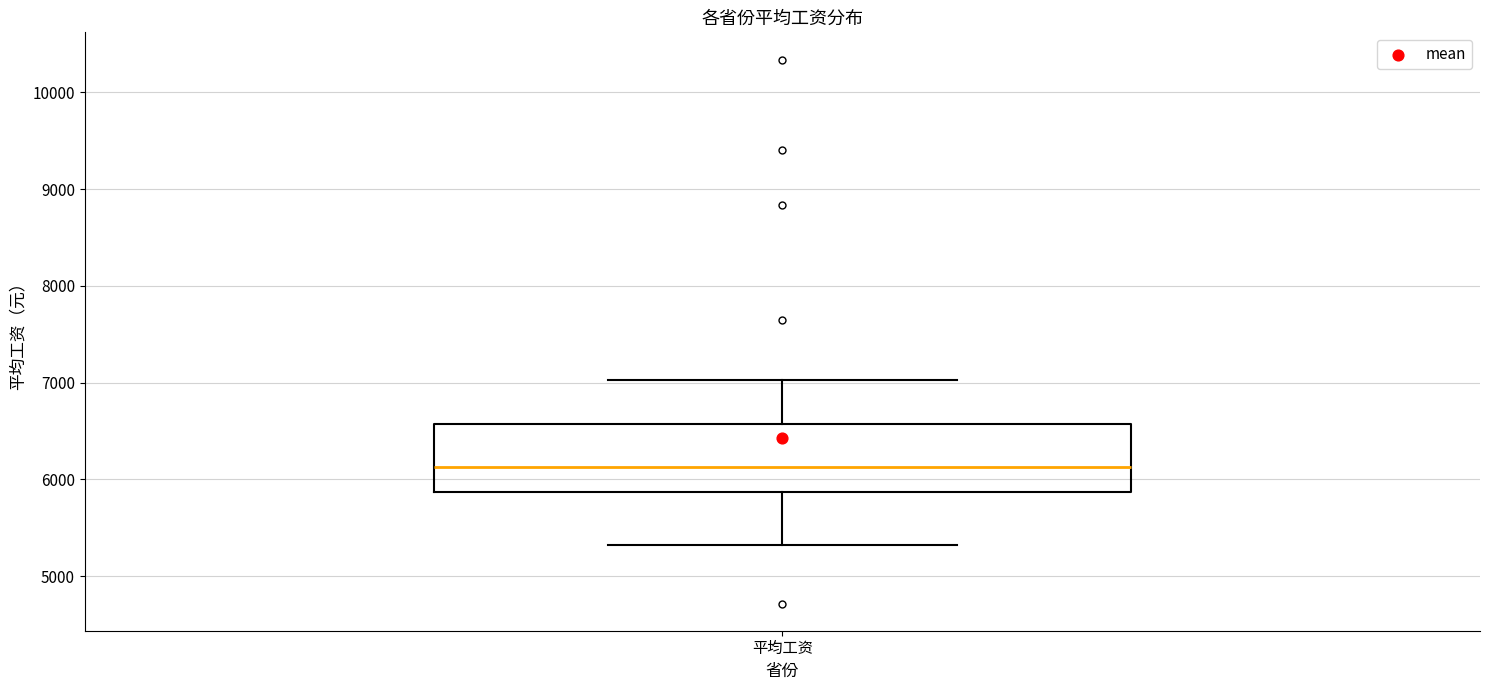

Where is the upper edge of the box for 平均工资 on the y-axis? The values are not printed on the chart, so give them approximately, as read against the axis.

6600